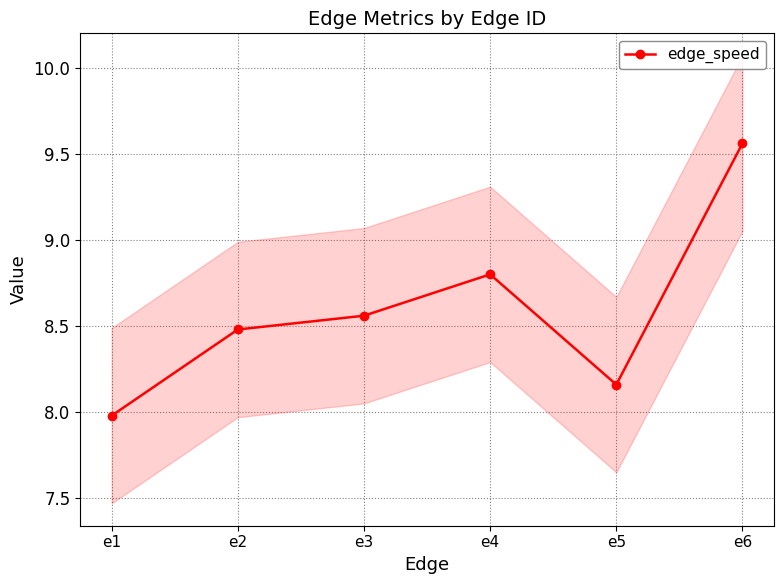

What is the sum of the values at e6 and e2?

18.0